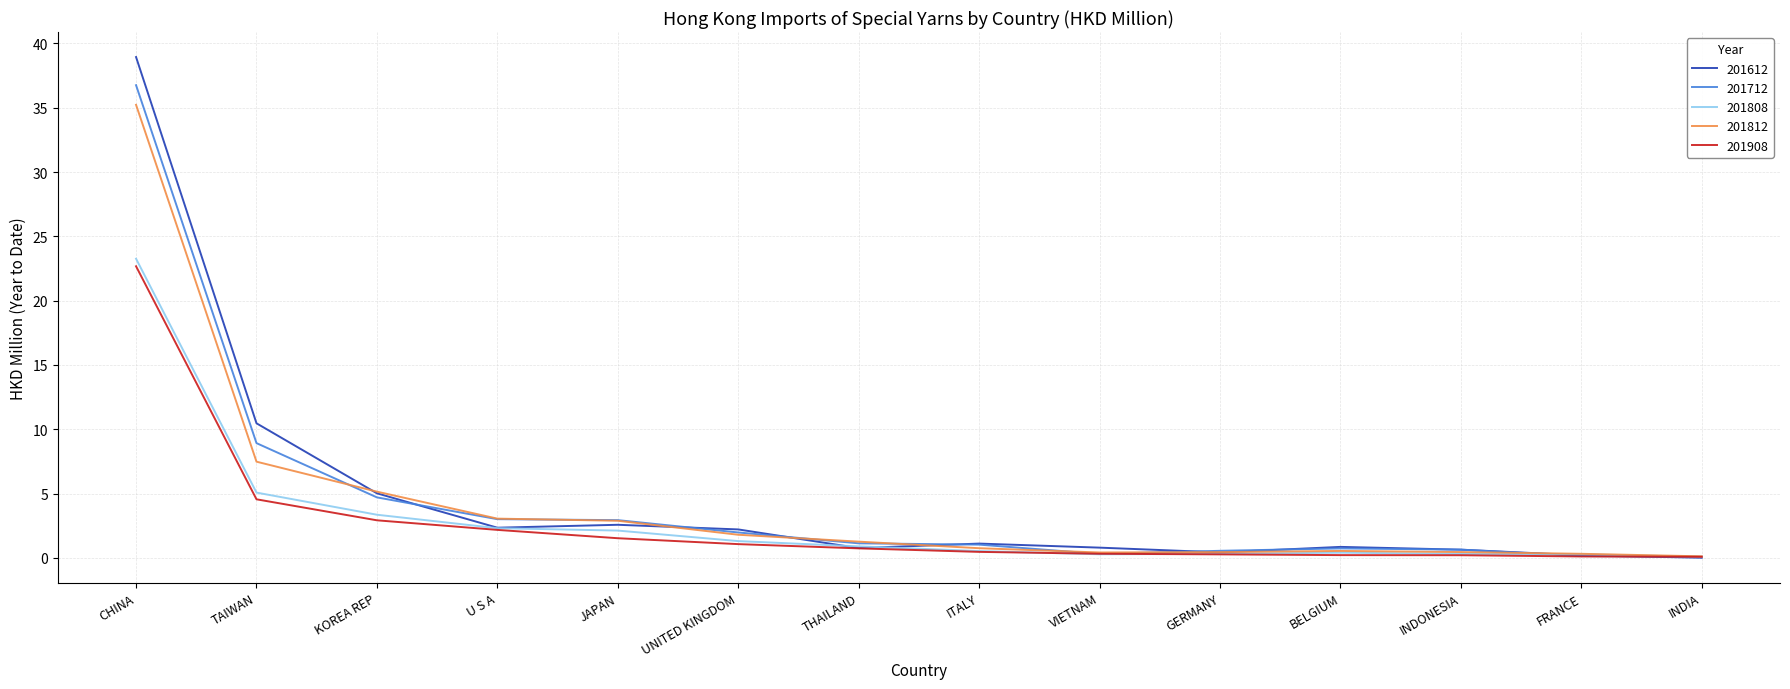

Between KOREA REP and JAPAN, which series saw the biggest shift?

201612